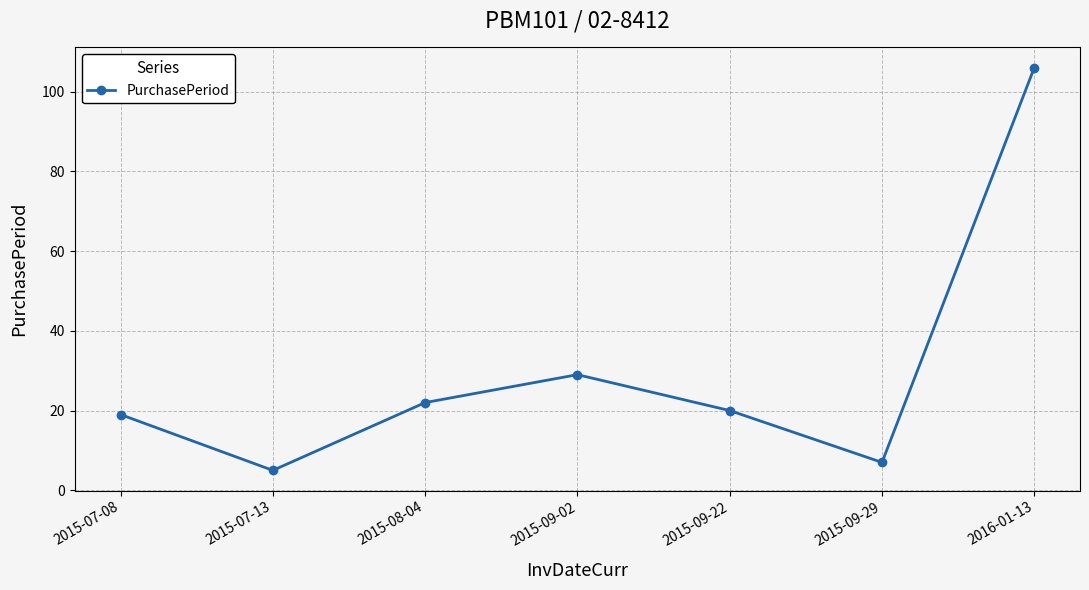

The value at 2015-09-02 is 6. True or false?

False